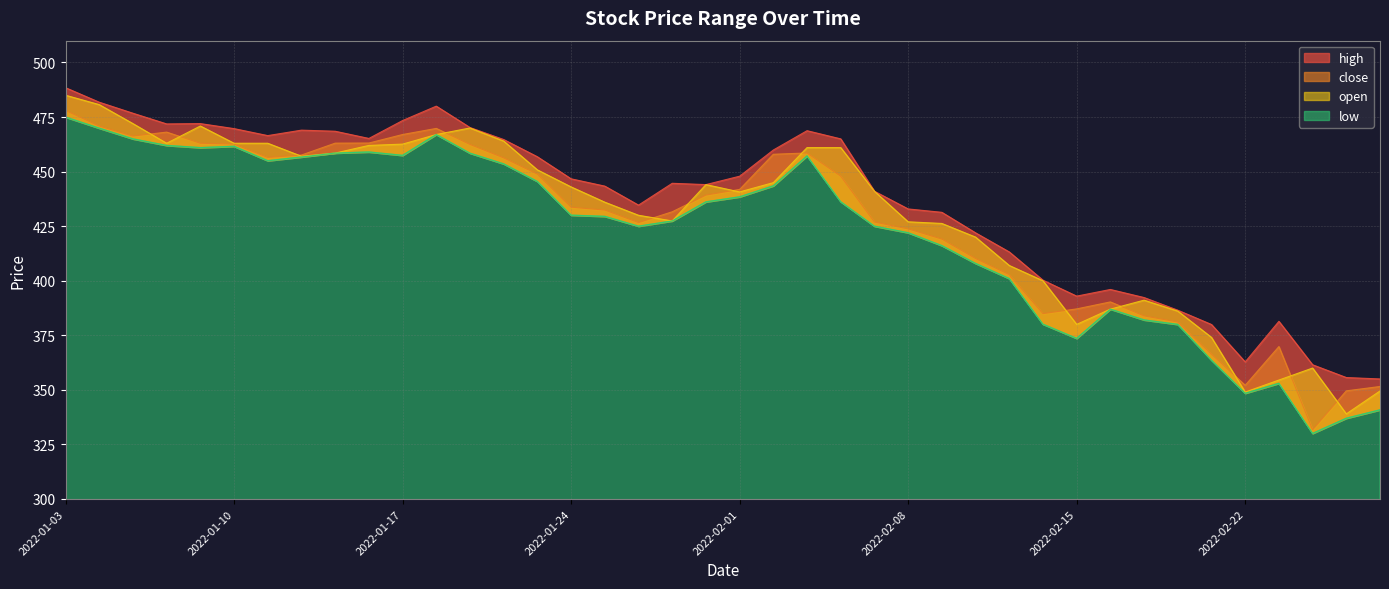

At 2022-01-25, list the series in order from smallest to largest.

low, close, open, high